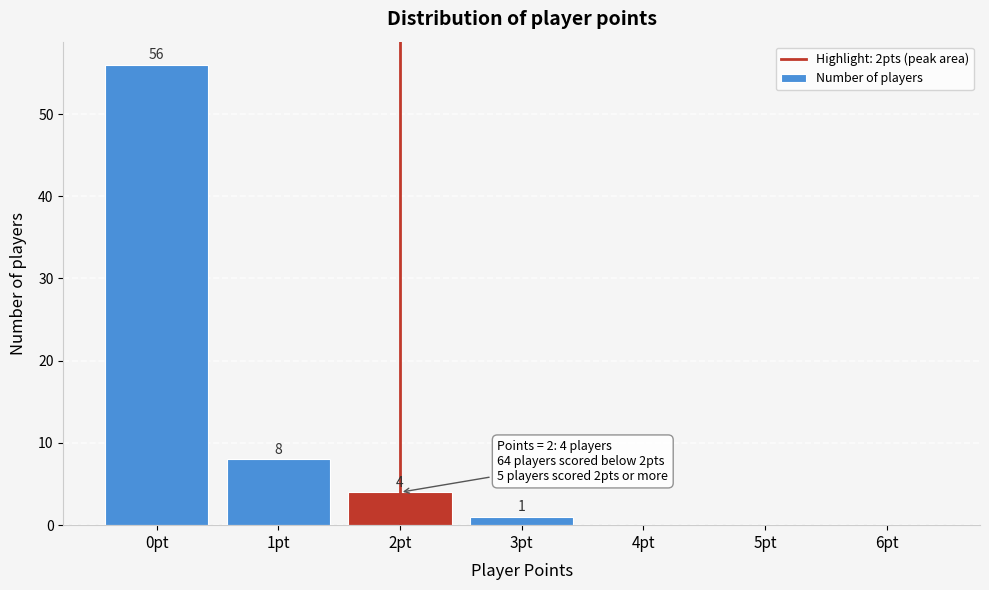

Reading left to right, extract all data points from this chart.

0pt=56	1pt=8	2pt=4	3pt=1	4pt=0	5pt=0	6pt=0